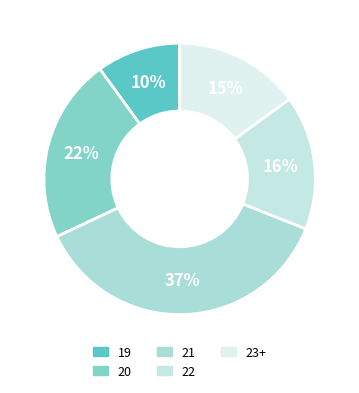

How many slices are in this pie chart?

5